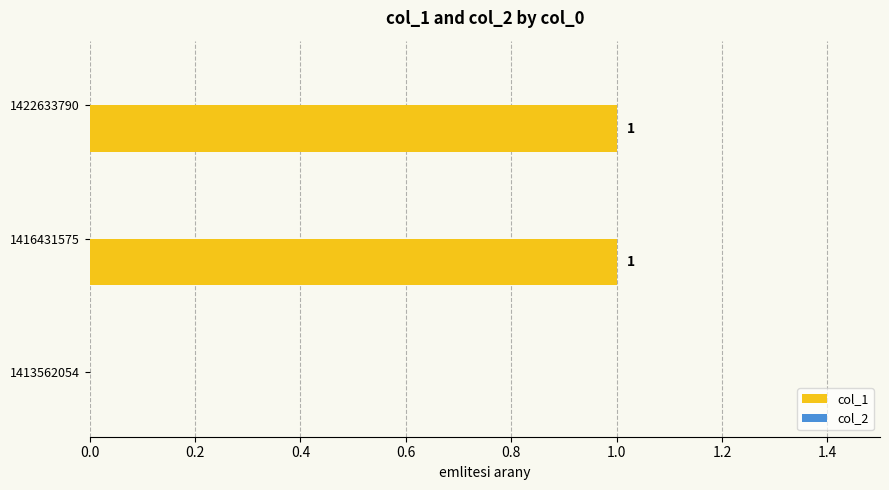

The chart shows a value of -1 at 1413562054. True or false?

False